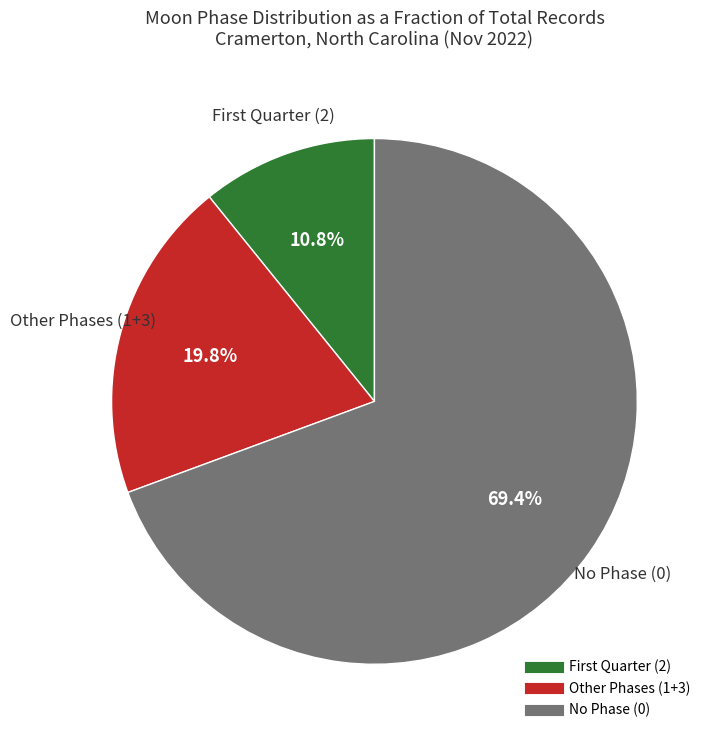

Does any single category account for the majority?

Yes